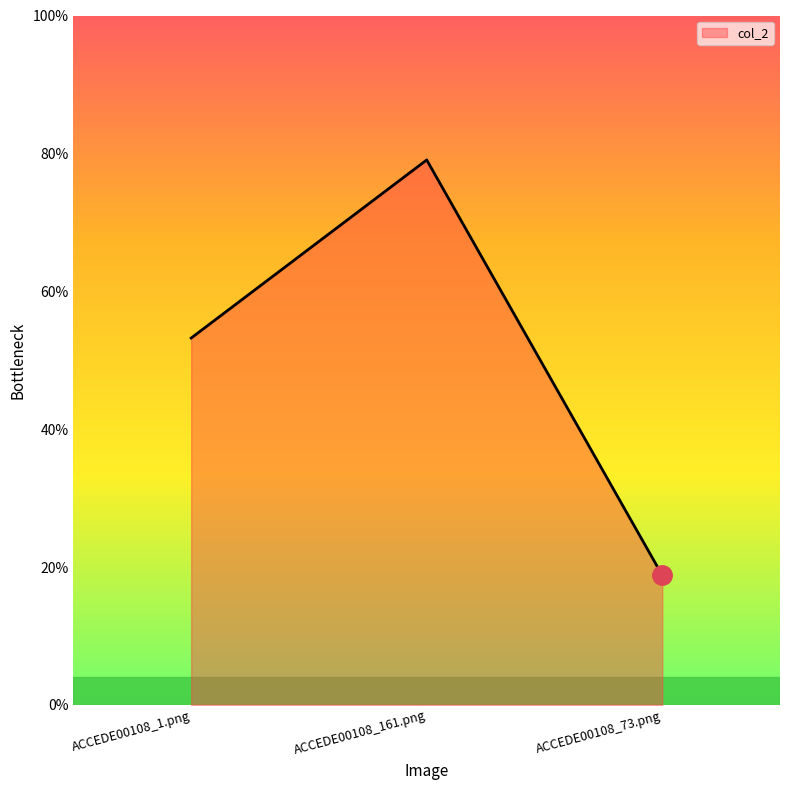

Read the value at ACCEDE00108_161.png.

0.8